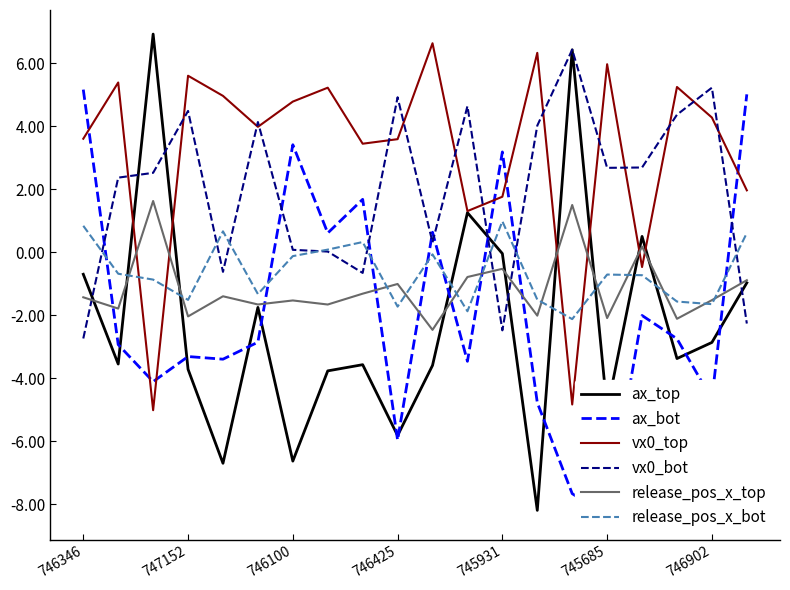

At 19, list the series in order from largest to smallest.

ax_bot, vx0_top, release_pos_x_bot, release_pos_x_top, ax_top, vx0_bot